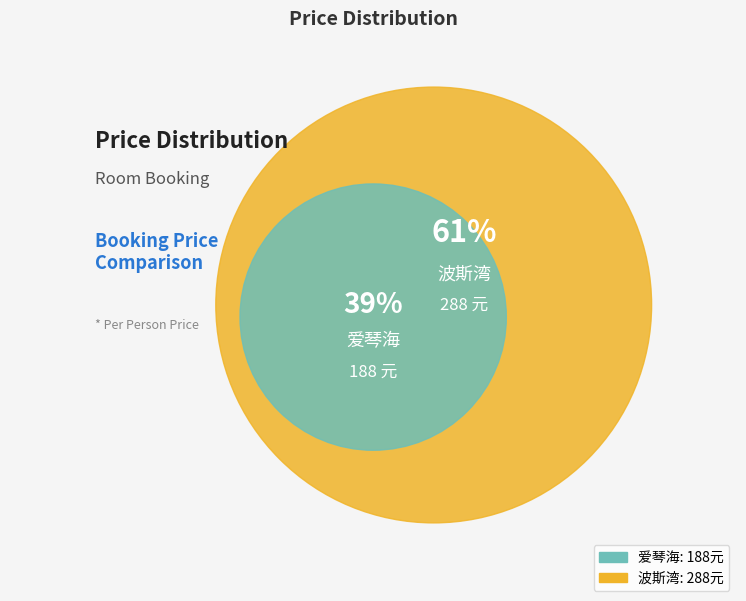

Which slice is the smallest?

爱琴海